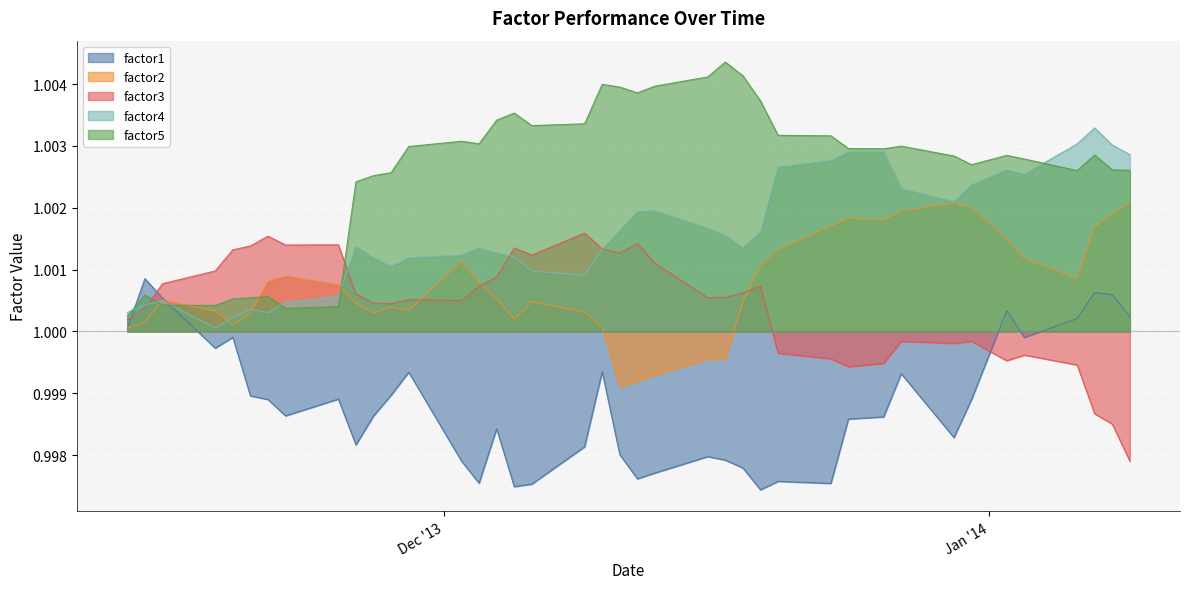

List the series in order of their peak value, highest first.

factor5, factor4, factor2, factor3, factor1